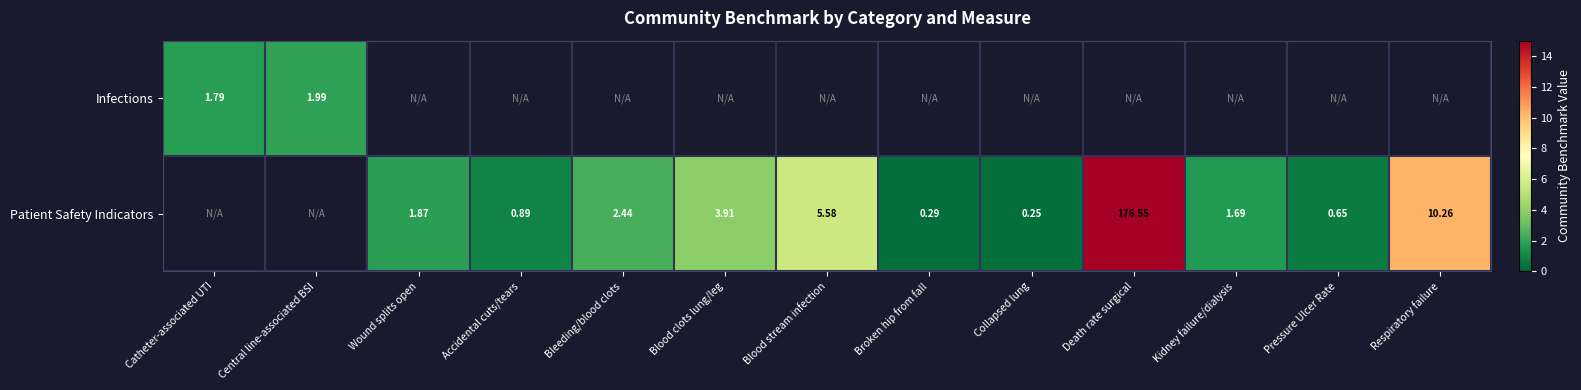

Is it true that Patient Safety Indicators equals 1.9 at Wound splits open?

True